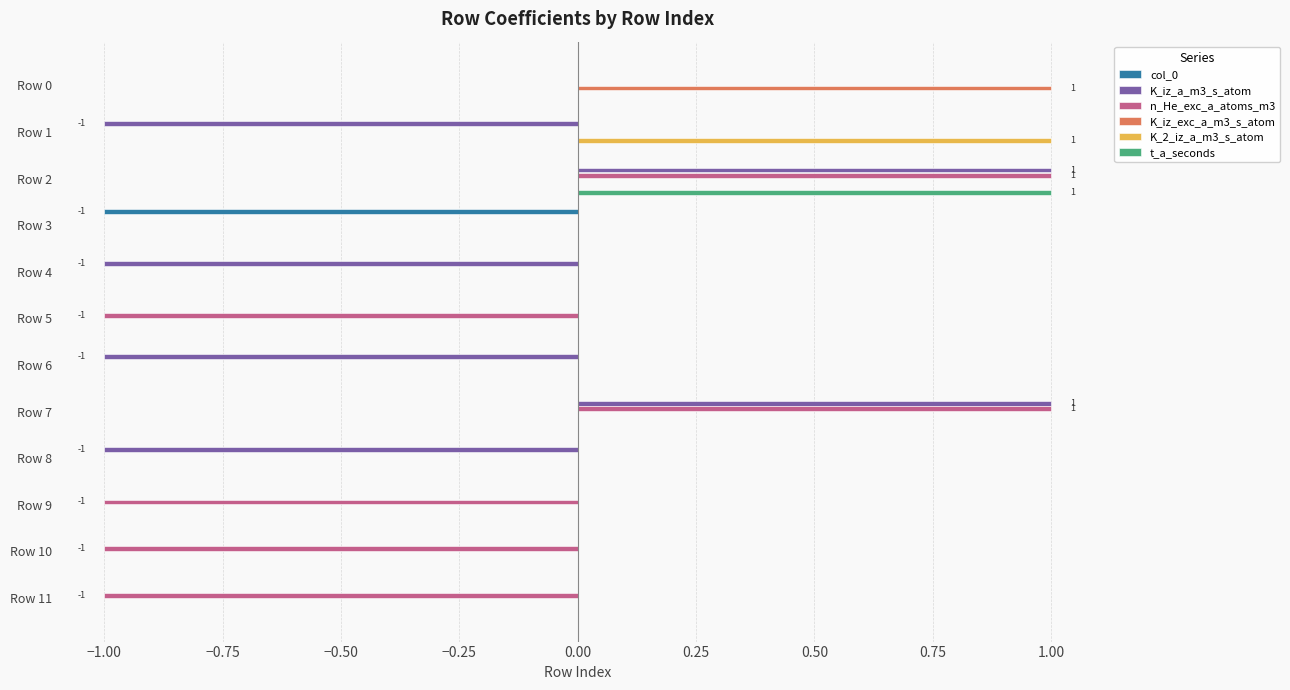

The t_a_seconds series shows 1 at Row 6. True or false?

False